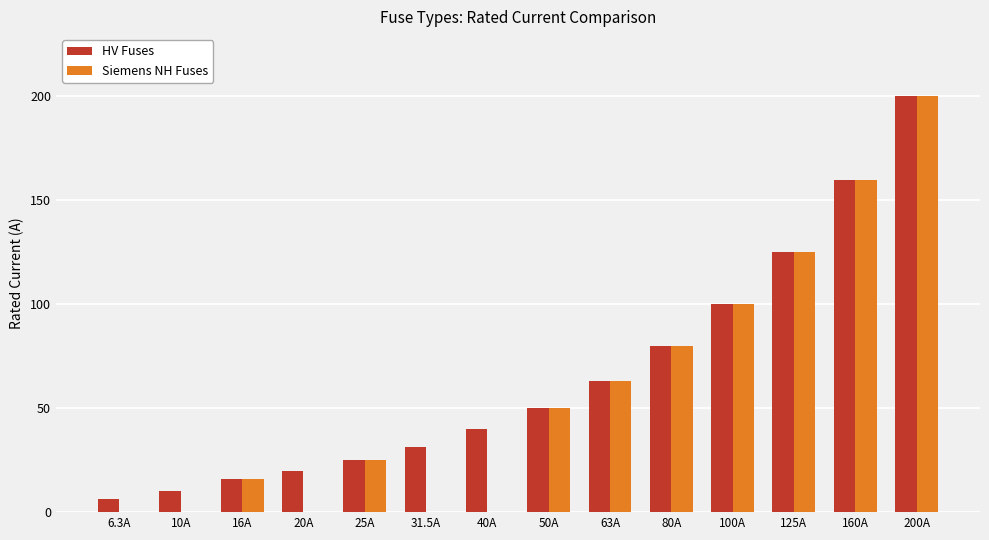

How many groups of bars are there?

14